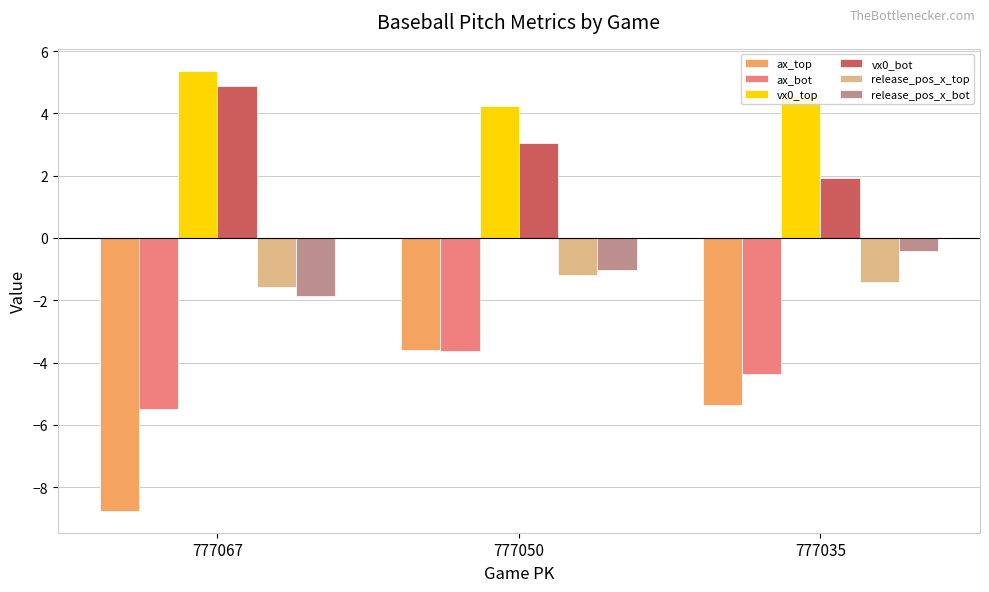

True or false: ax_top has a value of -8.8 at 777067.

True